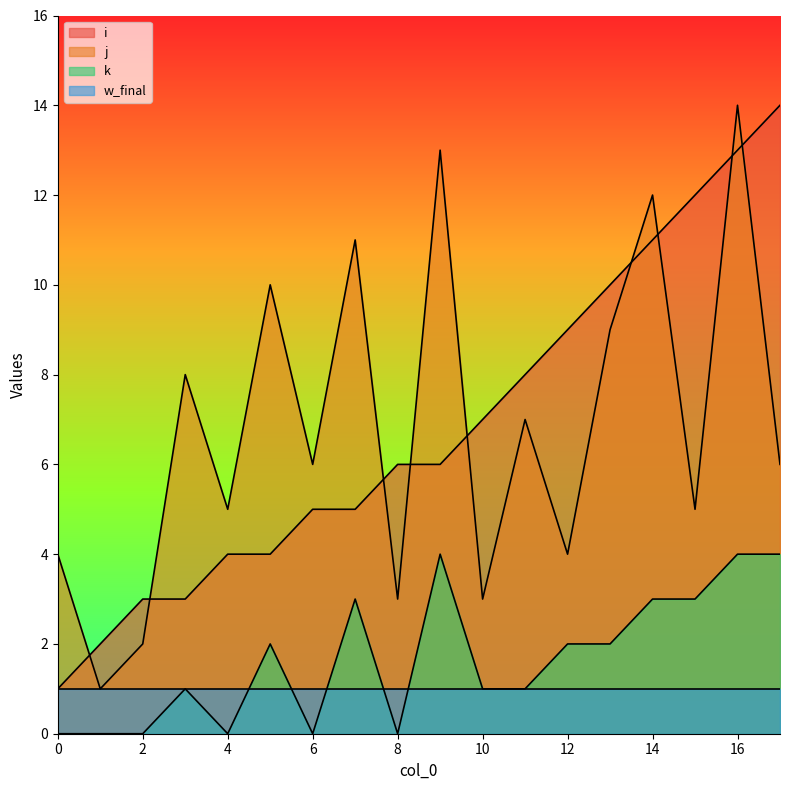

True or false: j has more than 1 interior local peaks.

True